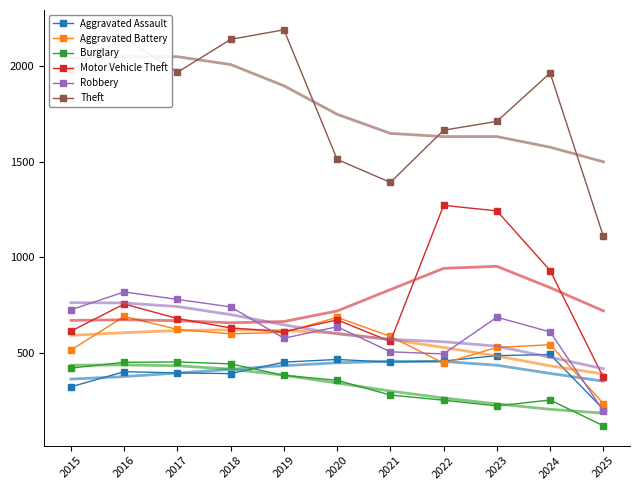

Is this an area chart (filled region under the line)?

No